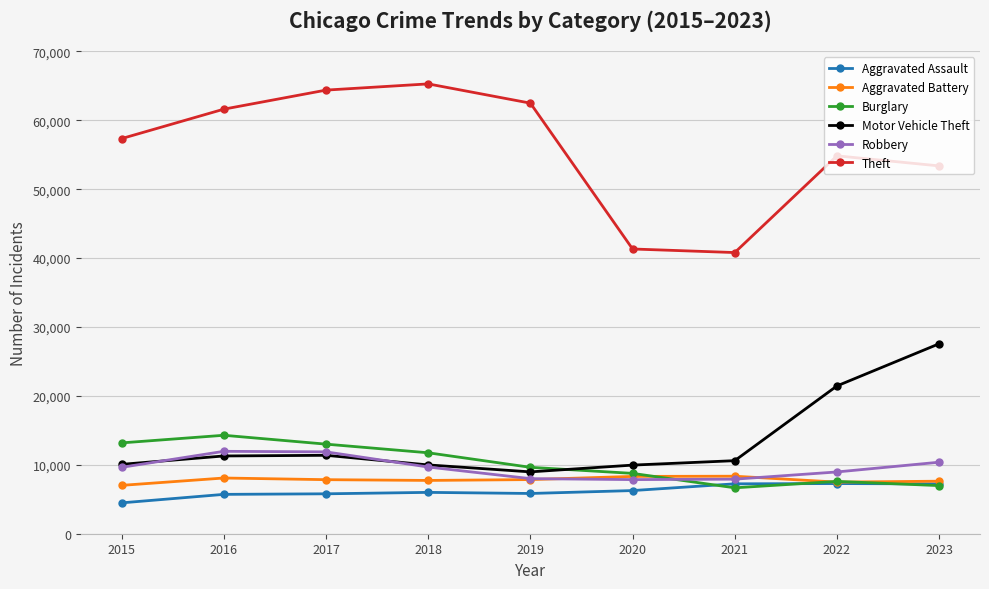

How many lines are shown in the chart?

6